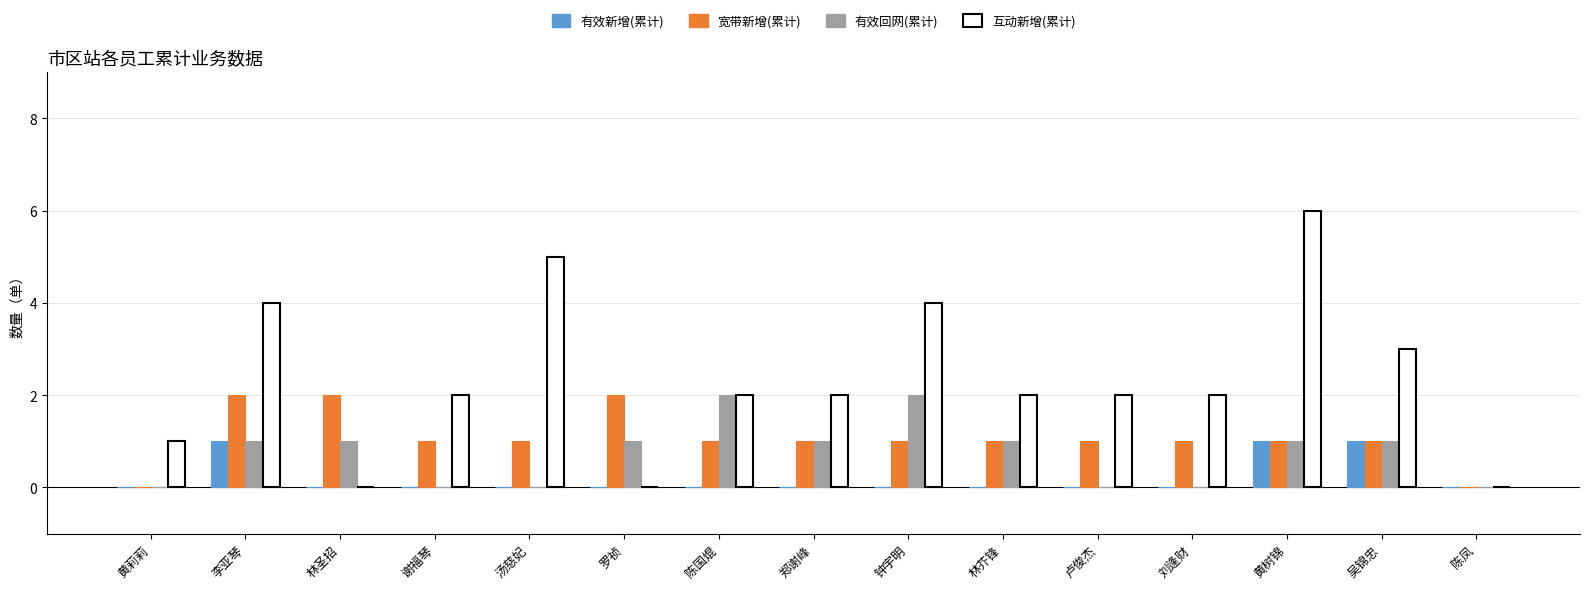

How many distinct data groups are displayed?

4